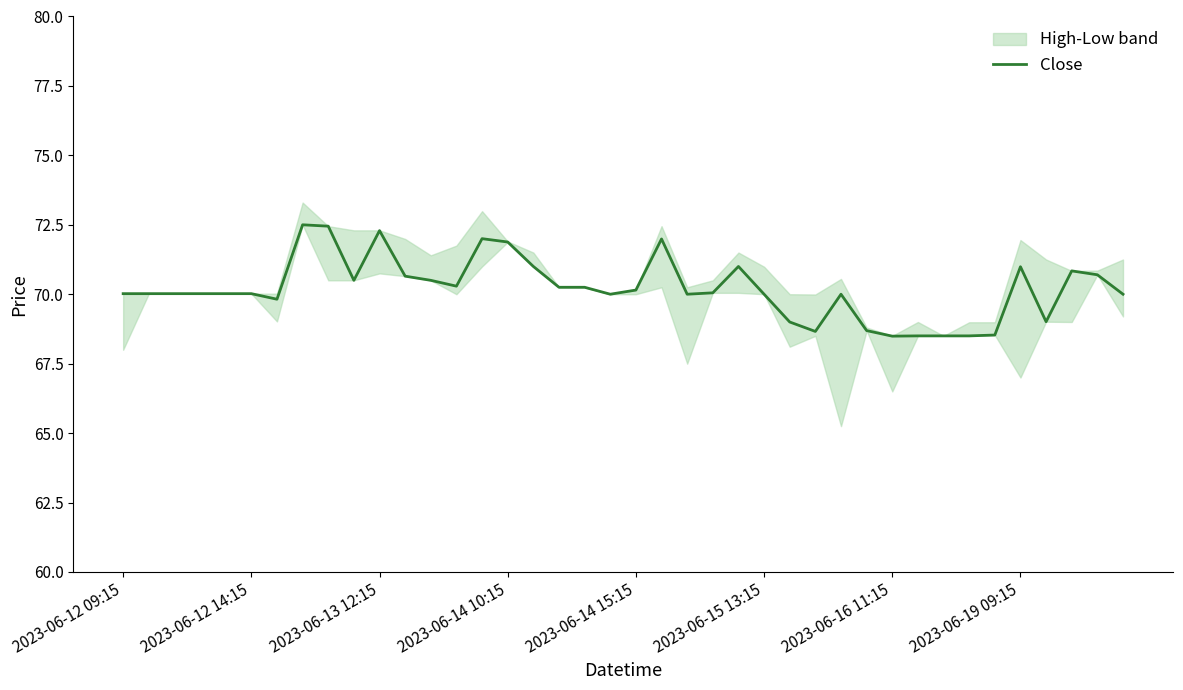

What is the highest value of the Close series?

72.5